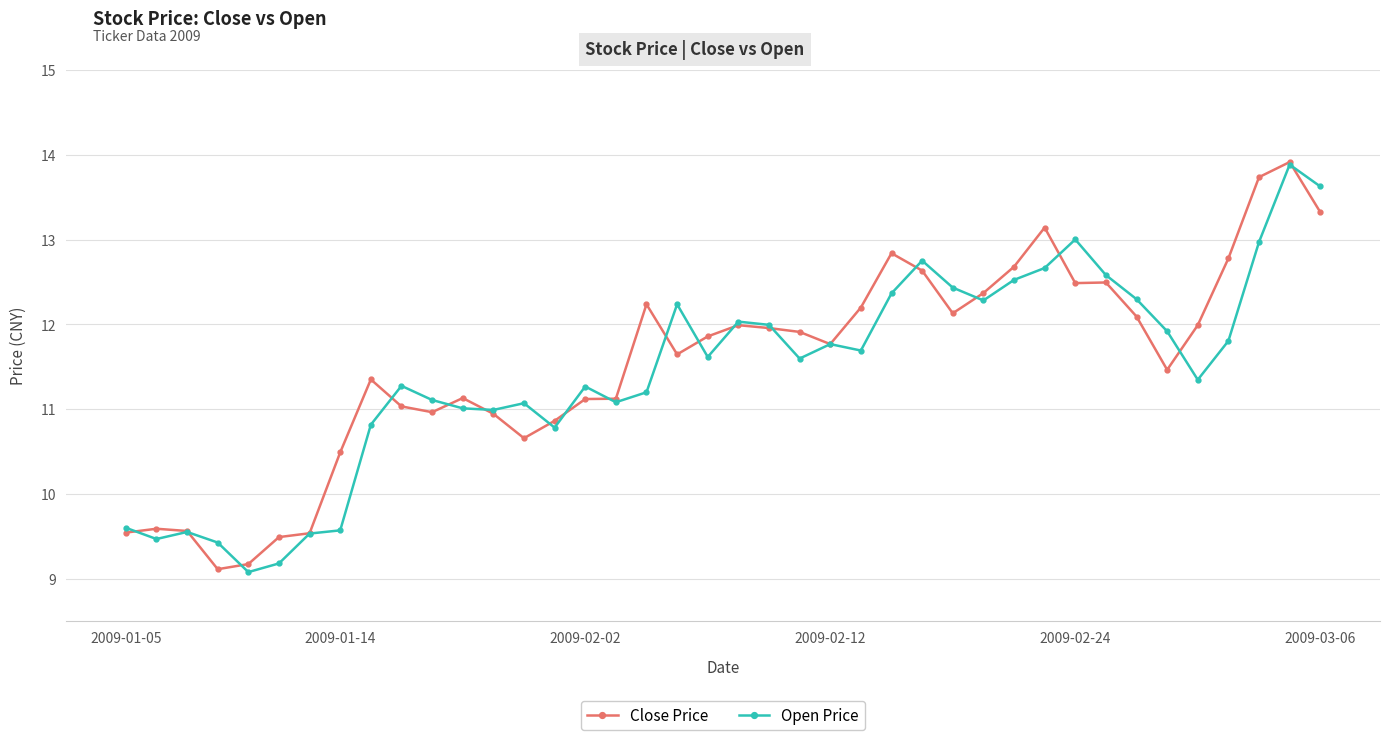

After their last crossing, which series has the higher values: Close Price or Open Price?

Open Price